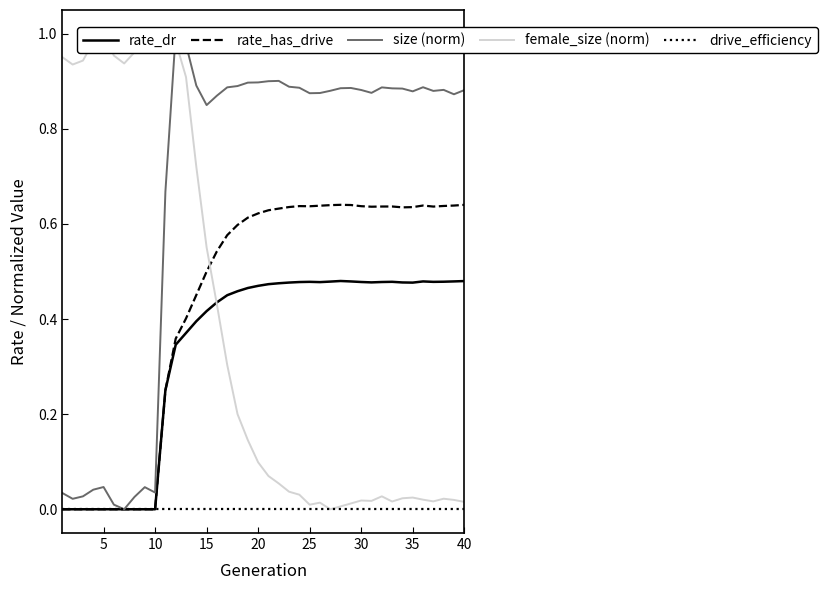

The value of rate_has_drive at 15 is 0.3. True or false?

False